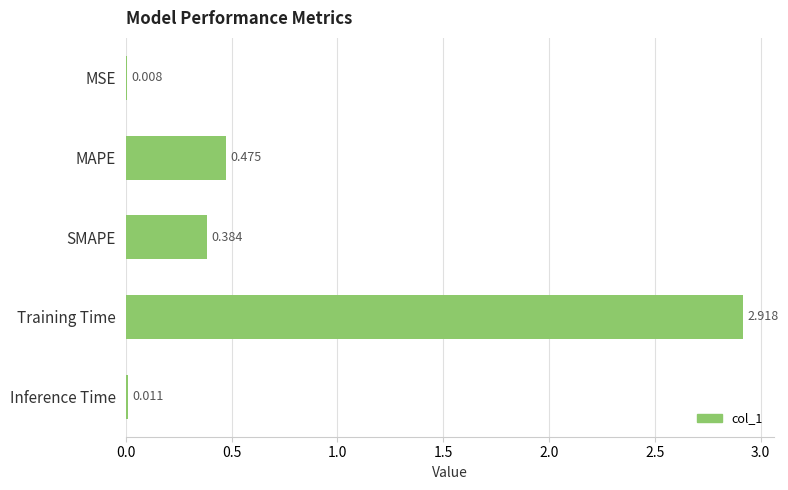

Between SMAPE and MSE, which is larger?

SMAPE